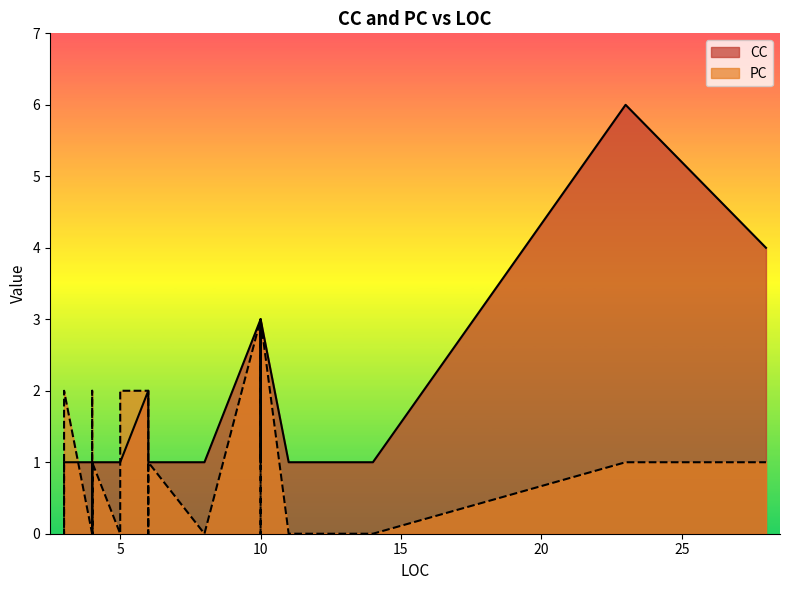

Is the value of CC at 23 greater than the value of PC at 4?

Yes